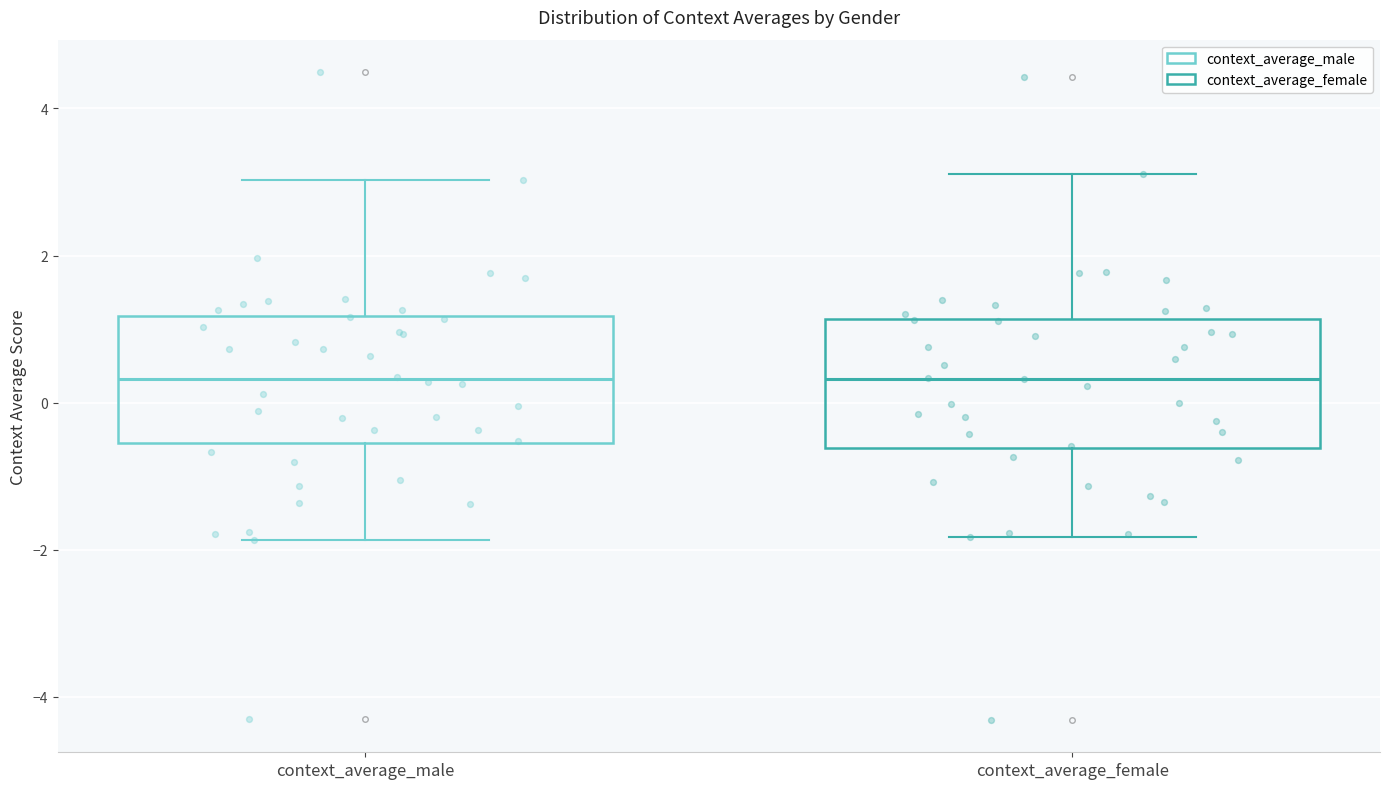

Reading left to right, transcribe this box plot: for each box, give where its median line is, the range the box spans, and where its two whiskers end, as read against the y-axis. The values are not printed on the chart, so give them approximately, as read against the axis.

context_average_male: median 0.4, box -0.6 to 1.2, whiskers -1.8 to 3.0
context_average_female: median 0.4, box -0.6 to 1.2, whiskers -1.8 to 3.2